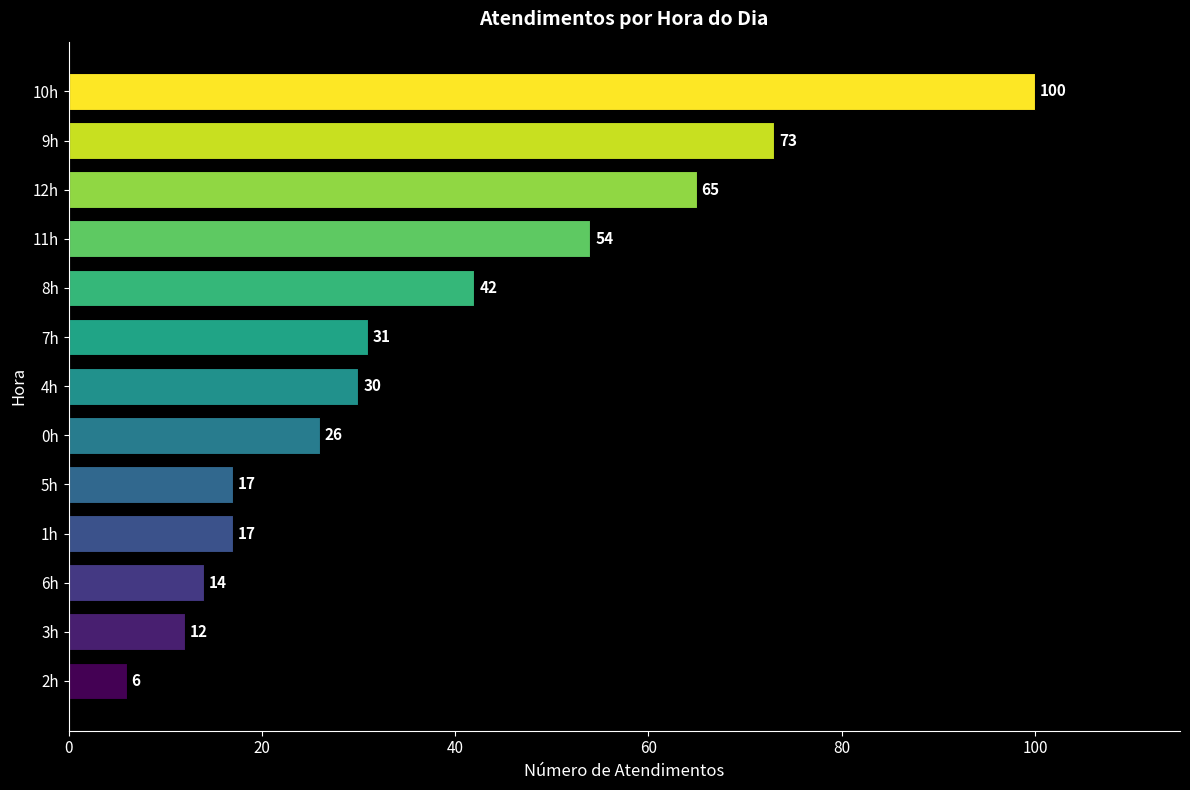

True or false: the data shows 109 at 12h.

False